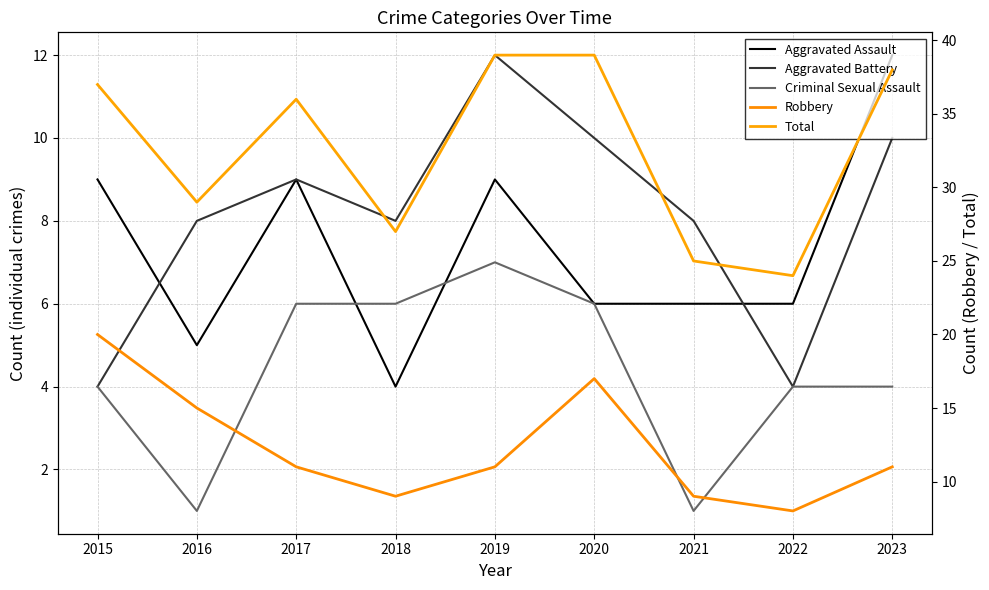

What is the value of the Criminal Sexual Assault point at the 3rd from the left?

6